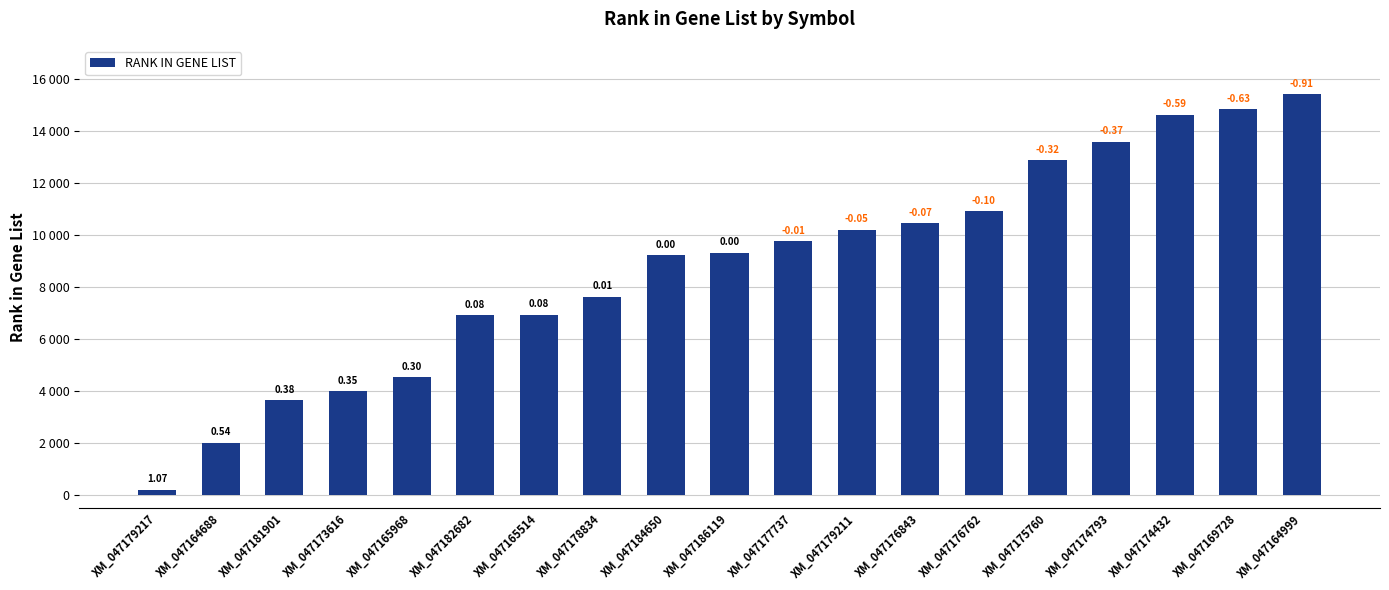

List the labels in order of value, largest first.

XM_047164999, XM_047169728, XM_047174432, XM_047174793, XM_047175760, XM_047176762, XM_047176843, XM_047179211, XM_047177737, XM_047186119, XM_047184650, XM_047178834, XM_047165514, XM_047182682, XM_047165968, XM_047173616, XM_047181901, XM_047164688, XM_047179217